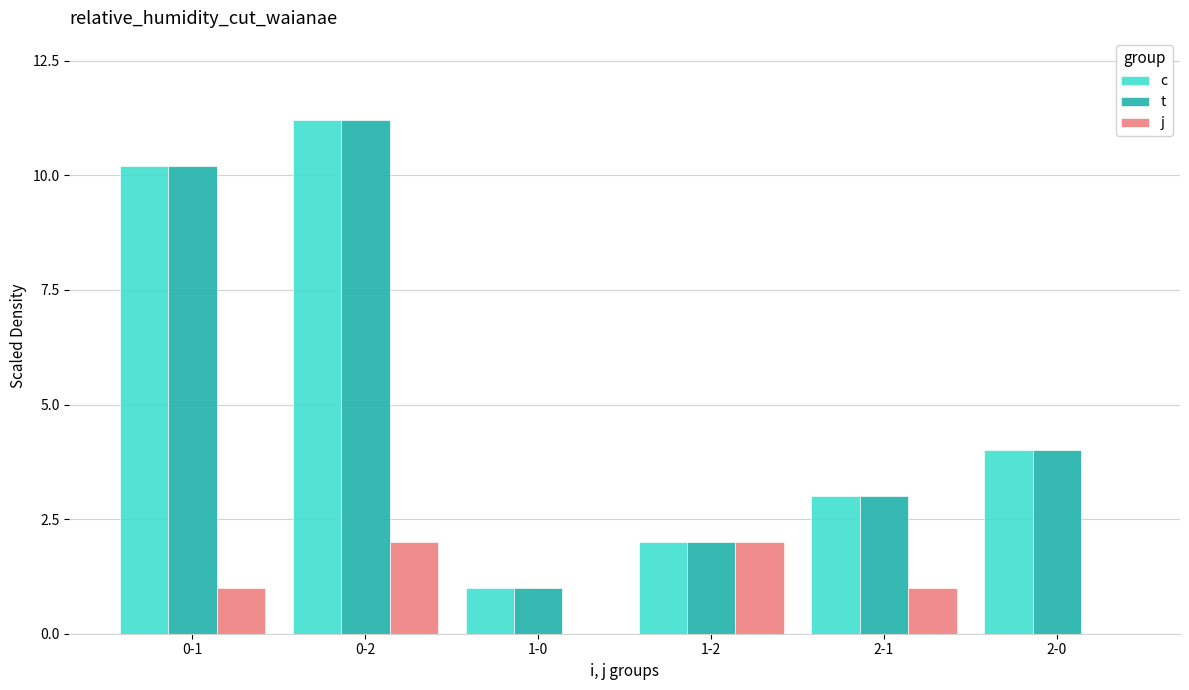

At which label is c closest to 6?

2-0